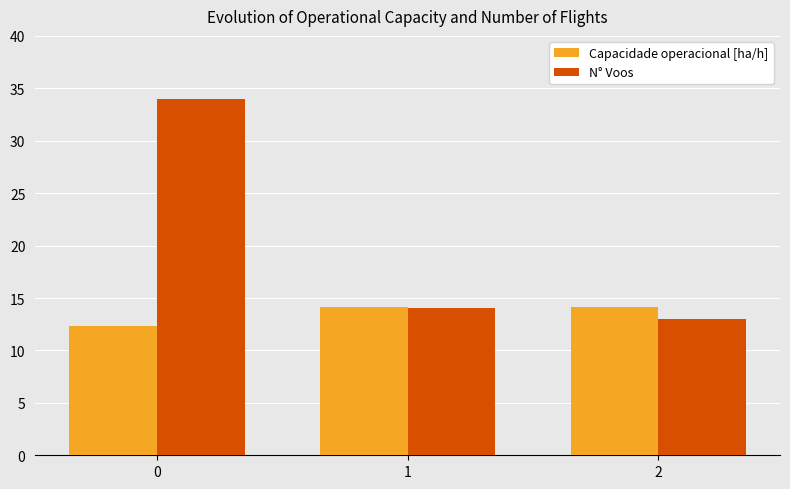

Where is N° Voos nearest to the value 23?

1